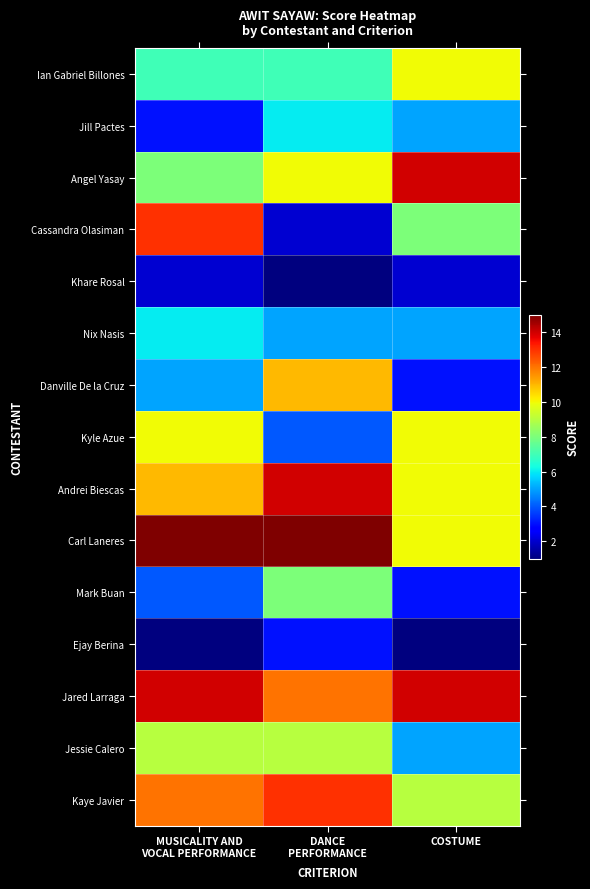

Reading left to right, list all the values displayed in this chart.

Ian Gabriel Billones: MUSICALITY AND
VOCAL PERFORMANCE=7	DANCE
PERFORMANCE=7	COSTUME=10
Jill Pactes: MUSICALITY AND
VOCAL PERFORMANCE=3	DANCE
PERFORMANCE=6	COSTUME=5
Angel Yasay: MUSICALITY AND
VOCAL PERFORMANCE=8	DANCE
PERFORMANCE=10	COSTUME=14
Cassandra Olasiman: MUSICALITY AND
VOCAL PERFORMANCE=13	DANCE
PERFORMANCE=2	COSTUME=8
Khare Rosal: MUSICALITY AND
VOCAL PERFORMANCE=2	DANCE
PERFORMANCE=1	COSTUME=2
Nix Nasis: MUSICALITY AND
VOCAL PERFORMANCE=6	DANCE
PERFORMANCE=5	COSTUME=5
Danville De la Cruz: MUSICALITY AND
VOCAL PERFORMANCE=5	DANCE
PERFORMANCE=11	COSTUME=3
Kyle Azue: MUSICALITY AND
VOCAL PERFORMANCE=10	DANCE
PERFORMANCE=4	COSTUME=10
Andrei Biescas: MUSICALITY AND
VOCAL PERFORMANCE=11	DANCE
PERFORMANCE=14	COSTUME=10
Carl Laneres: MUSICALITY AND
VOCAL PERFORMANCE=15	DANCE
PERFORMANCE=15	COSTUME=10
Mark Buan: MUSICALITY AND
VOCAL PERFORMANCE=4	DANCE
PERFORMANCE=8	COSTUME=3
Ejay Berina: MUSICALITY AND
VOCAL PERFORMANCE=1	DANCE
PERFORMANCE=3	COSTUME=1
Jared Larraga: MUSICALITY AND
VOCAL PERFORMANCE=14	DANCE
PERFORMANCE=12	COSTUME=14
Jessie Calero: MUSICALITY AND
VOCAL PERFORMANCE=9	DANCE
PERFORMANCE=9	COSTUME=5
Kaye Javier: MUSICALITY AND
VOCAL PERFORMANCE=12	DANCE
PERFORMANCE=13	COSTUME=9